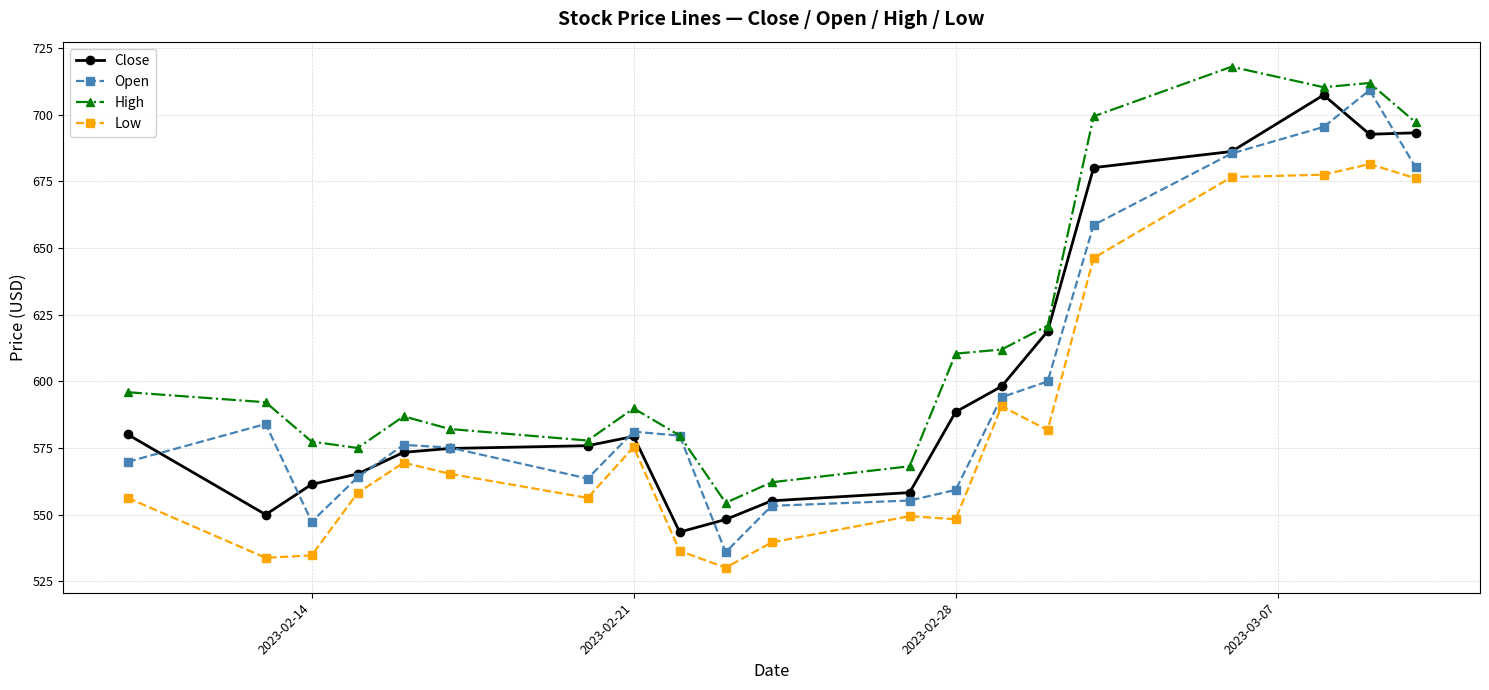

True or false: High and Low intersect in this chart.

False